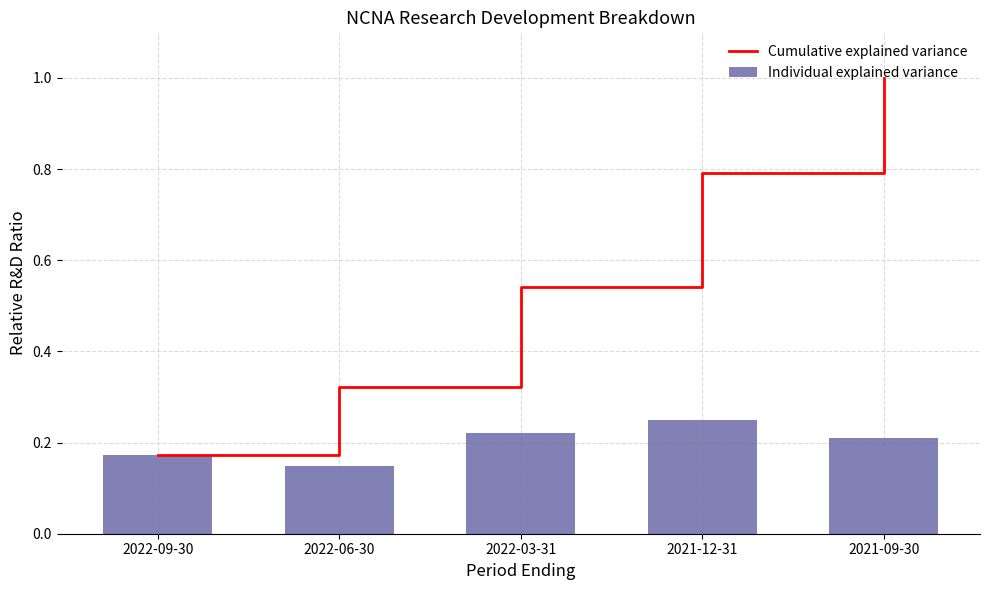

What is the value of the Cumulative explained variance bar at the 5th from the left?

1.0